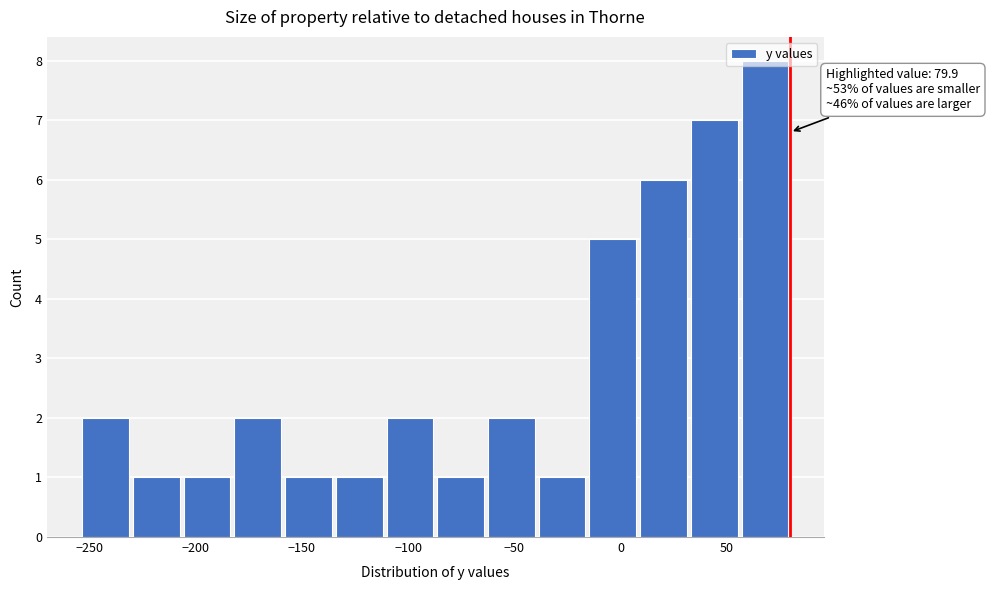

Over which range of the x-axis is the bar tallest?

55 to 80